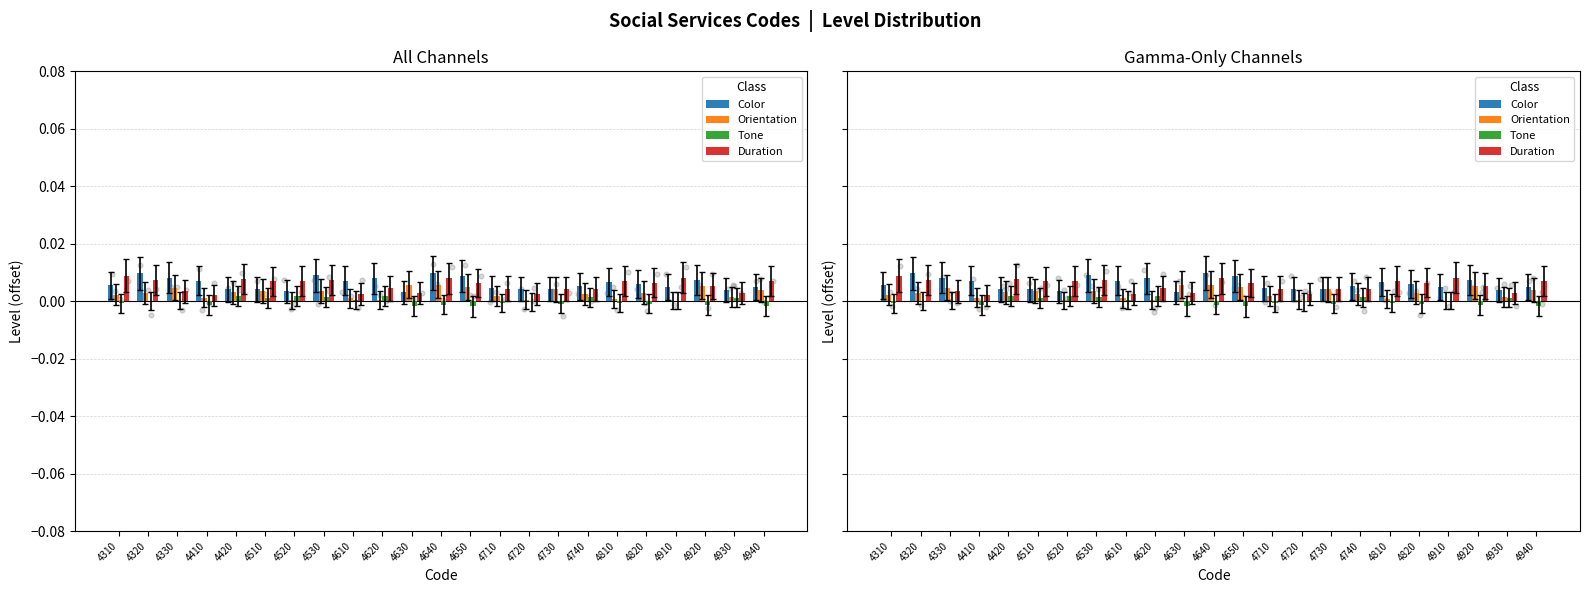

Which series reaches the maximum Y coordinate?

Color